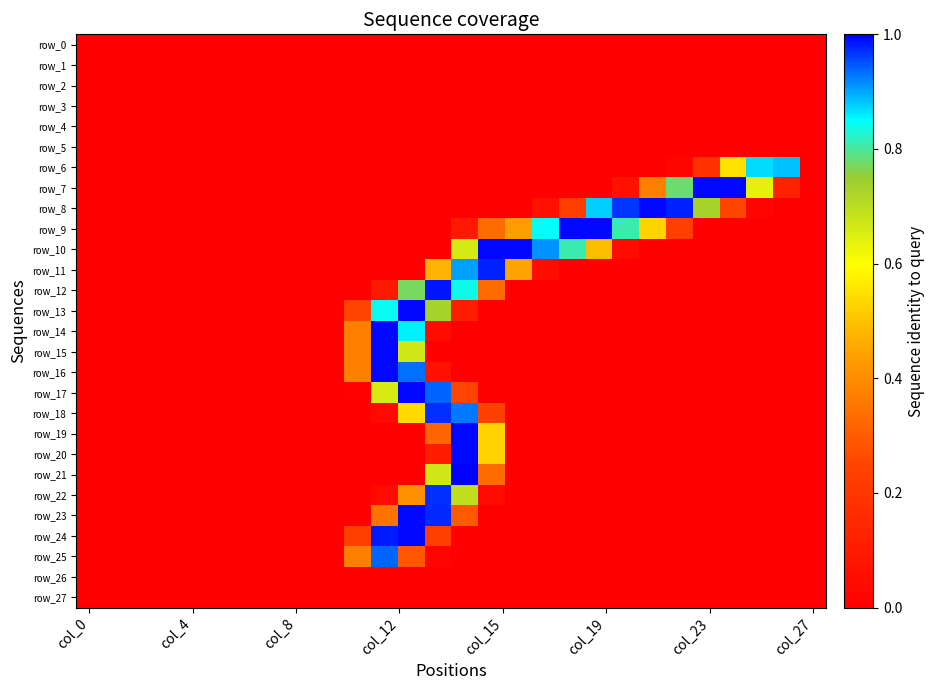

At which label is row_18 closest to 0?

col_0